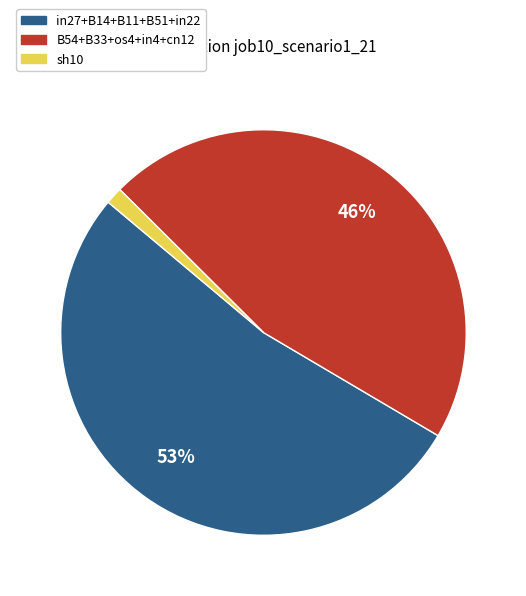

Combined, do B54+B33+os4+in4+cn12 and sh10 account for over 50%?

No